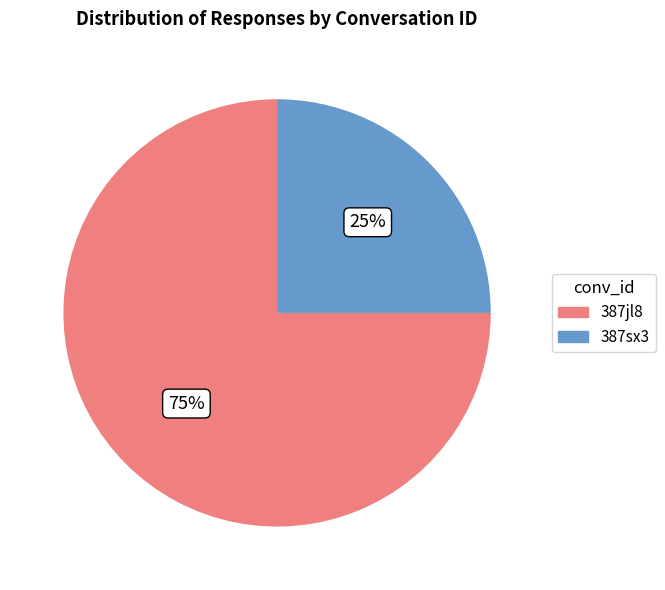

Is there a majority slice in this chart?

Yes